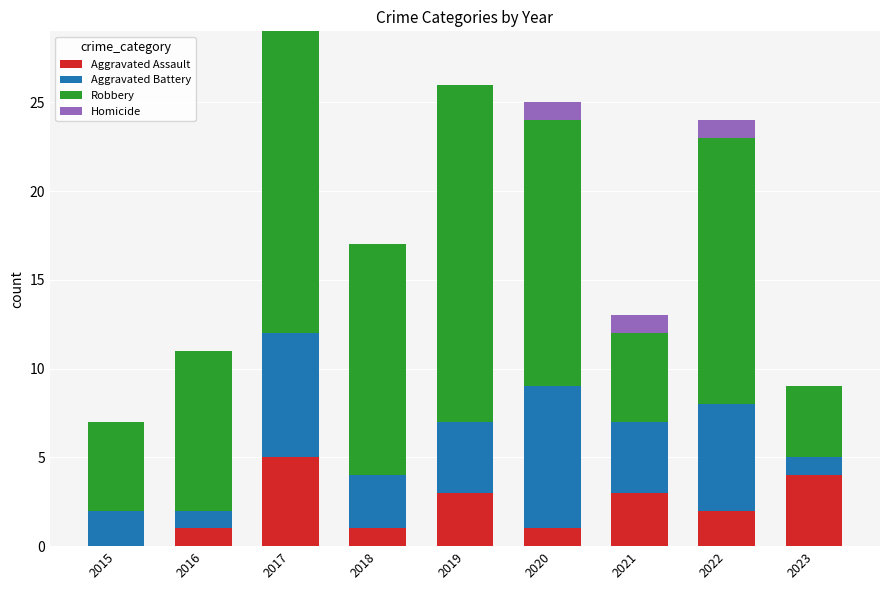

Does the chart contain stacked bars?

Yes